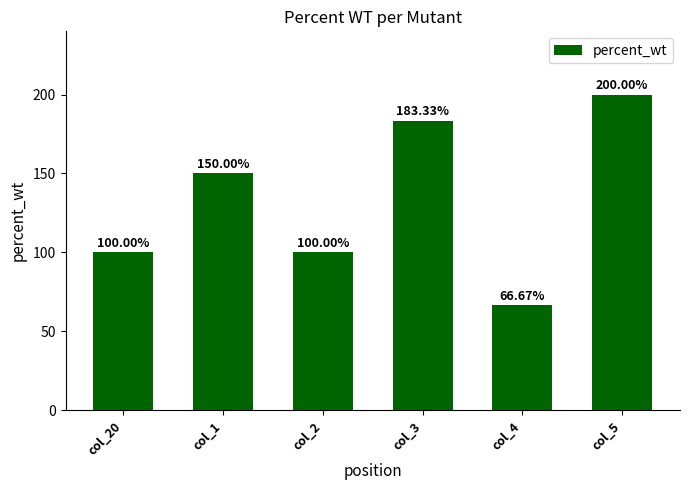

What is the value of the 3rd bar from the left?

100.0